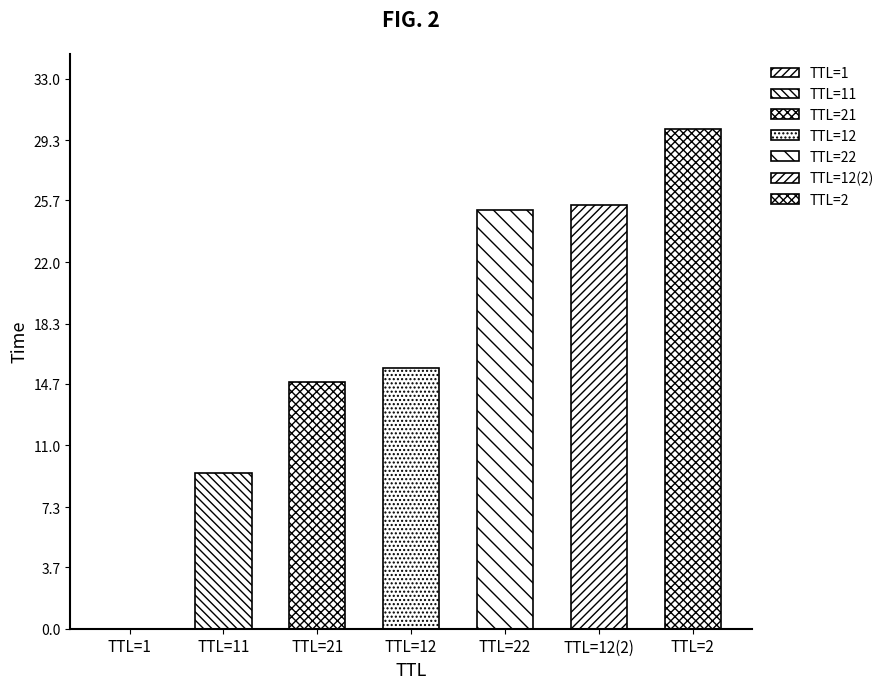

What is the difference between the maximum and minimum values?

30.0